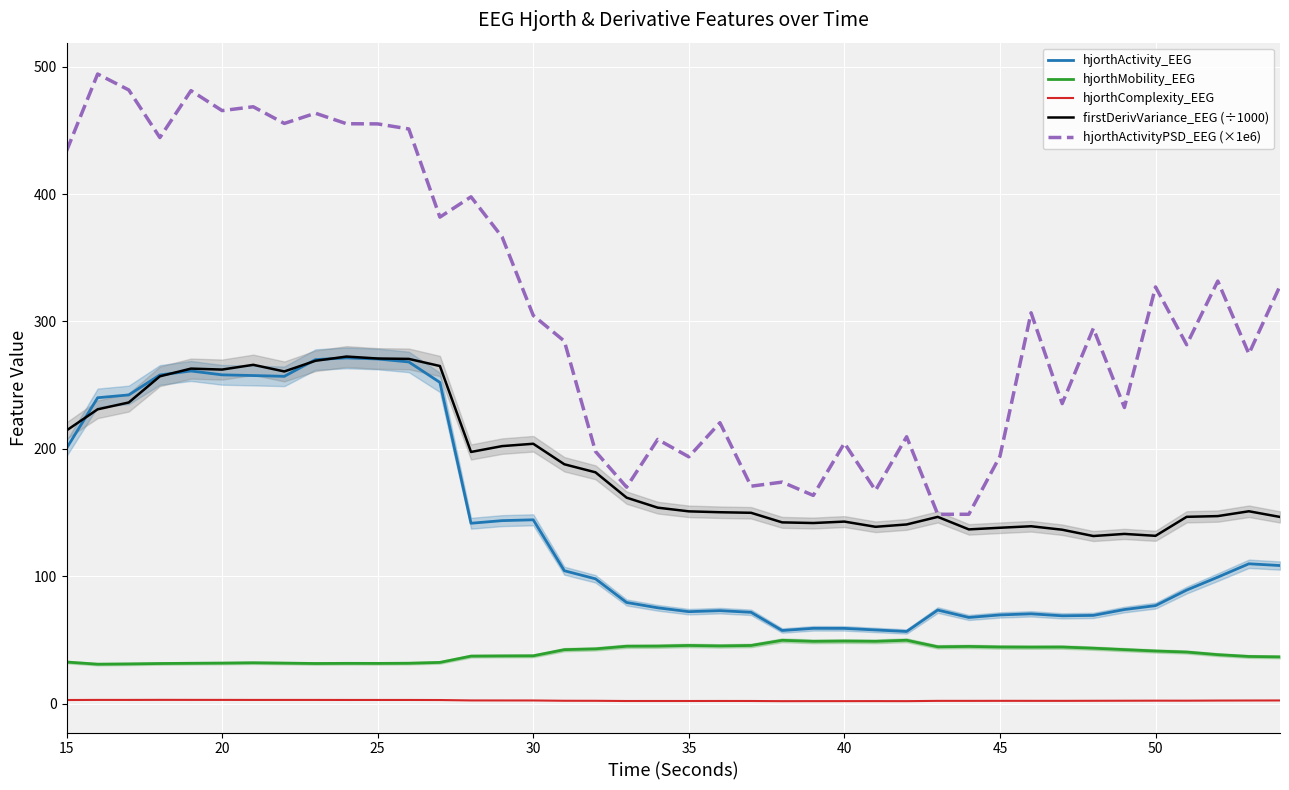

The value of hjorthActivityPSD_EEG (×1e6) at 35 is 305.4. True or false?

False